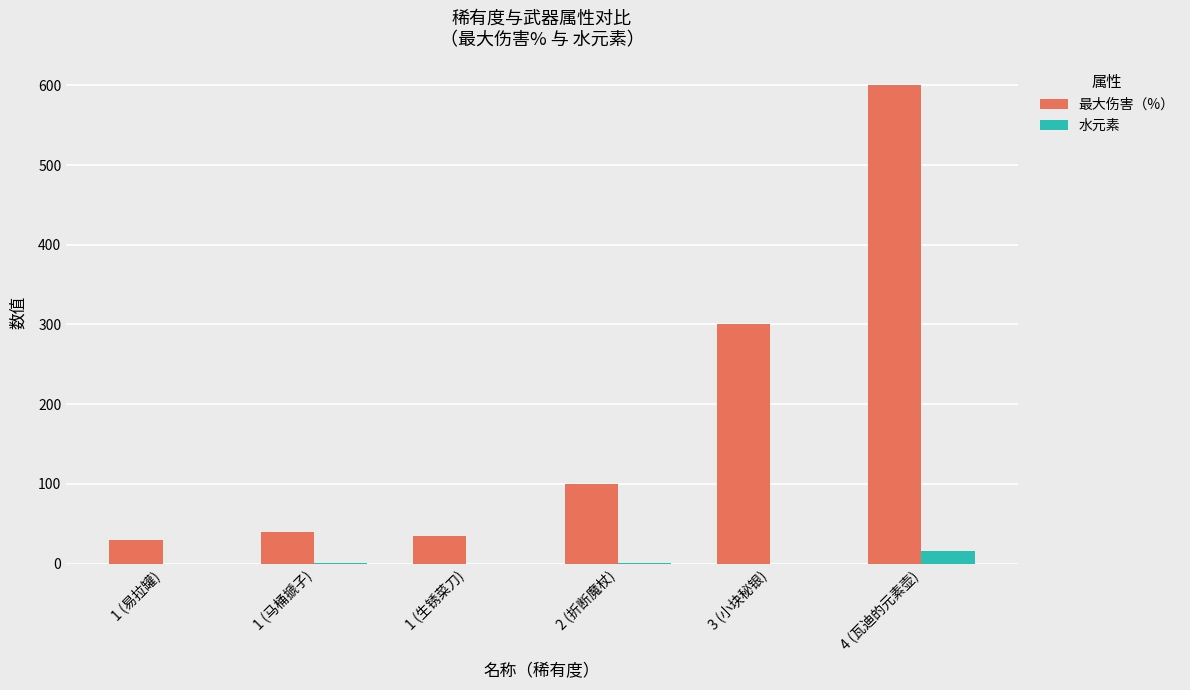

At which category does the chart reach its peak across all series?

4 (瓦迪的元素壶)